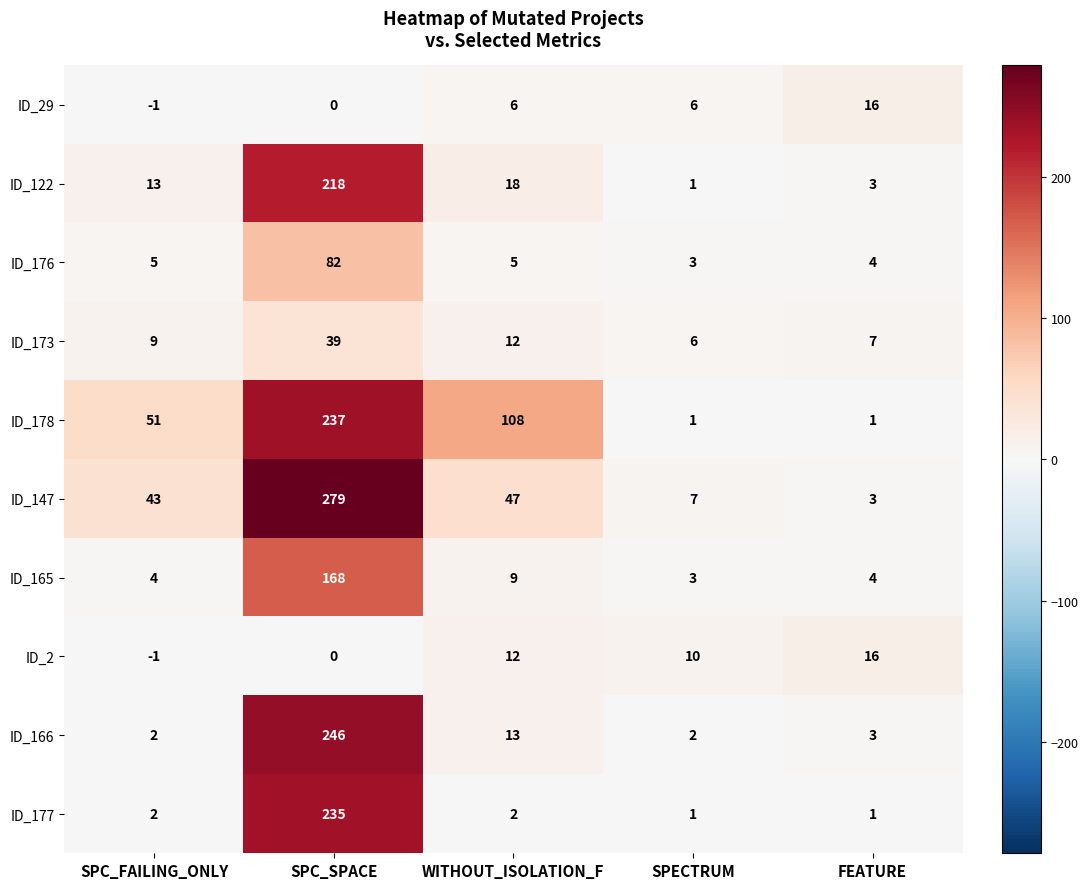

Count the number of data series in this chart.

10